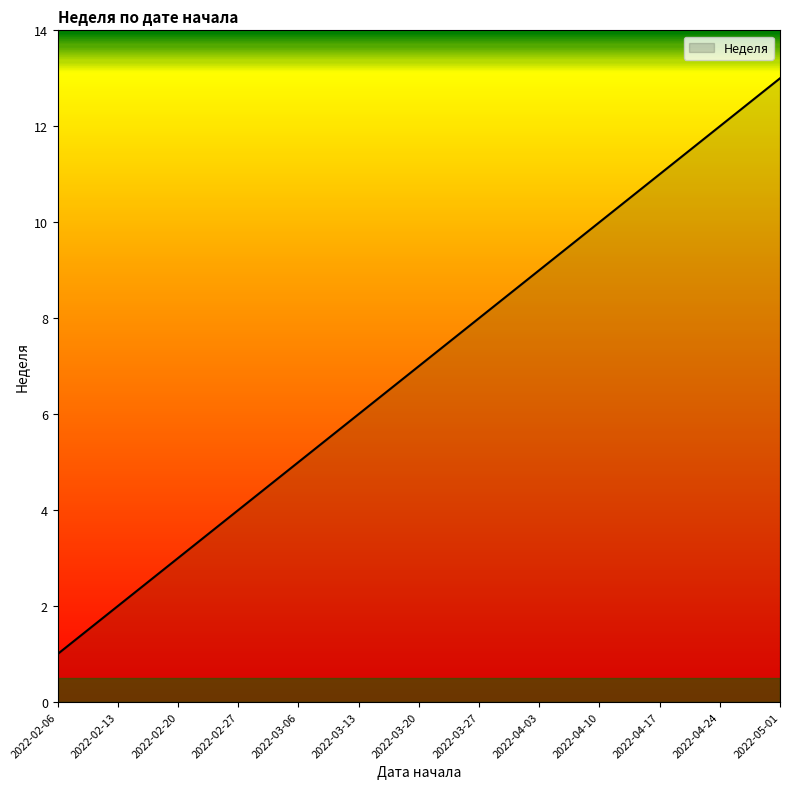

Which has a higher value, 2022-03-27 or 2022-02-13?

2022-03-27